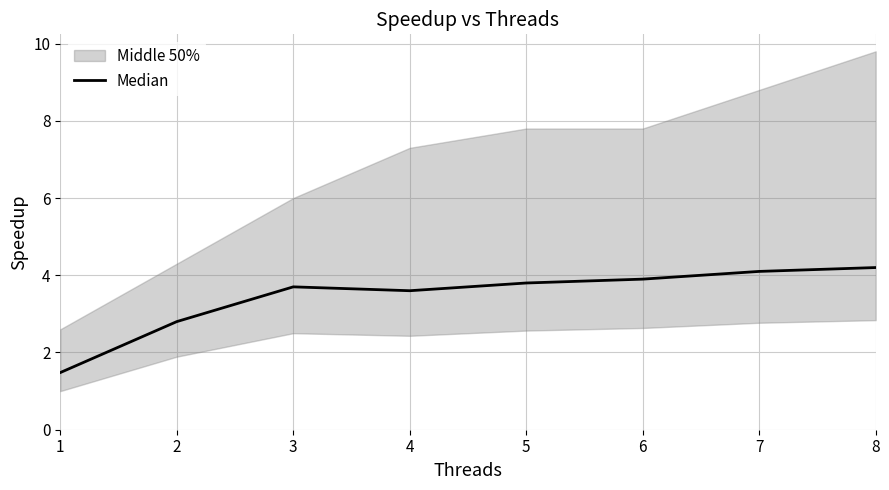

True or false: there are more than 2 points higher than both neighbors.

False